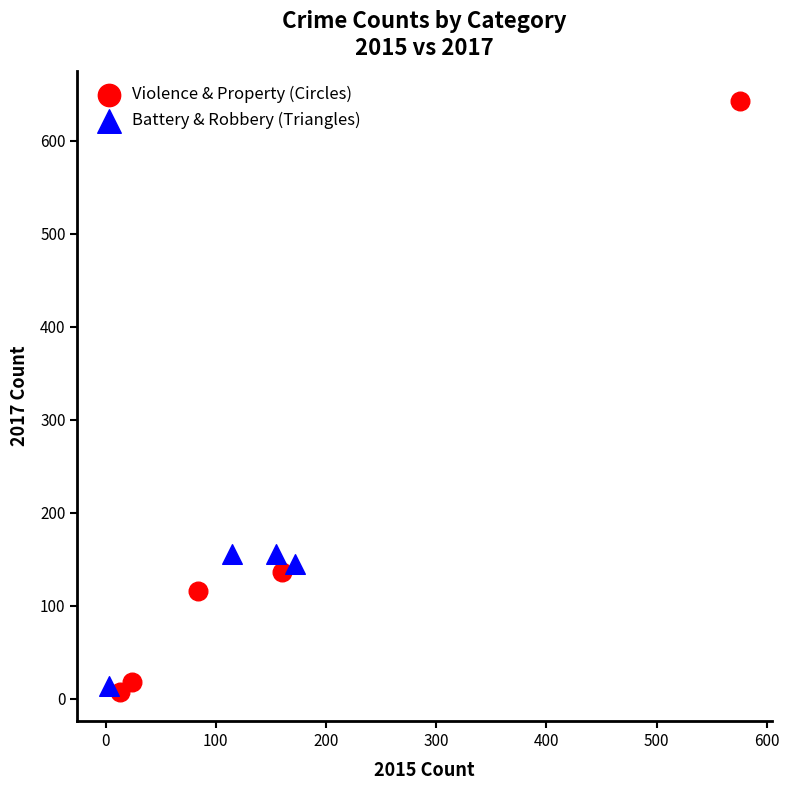

Which series has the largest Y range (max minus min)?

Violence & Property (Circles)